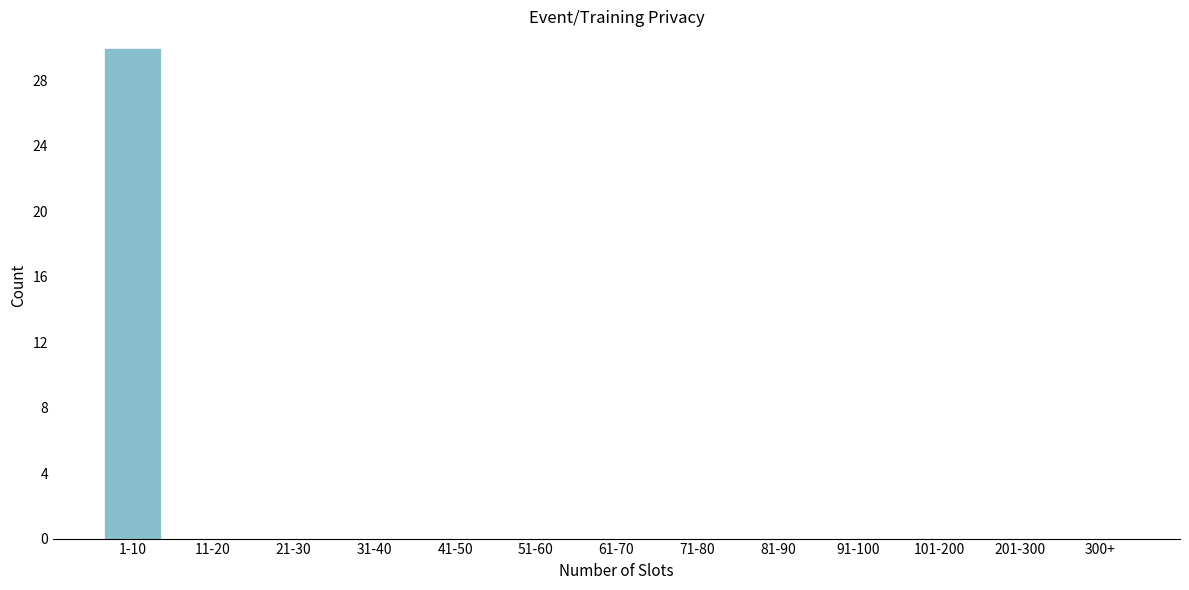

Reading right to left, extract all data points from this chart.

300+=0	201-300=0	101-200=0	91-100=0	81-90=0	71-80=0	61-70=0	51-60=0	41-50=0	31-40=0	21-30=0	11-20=0	1-10=30